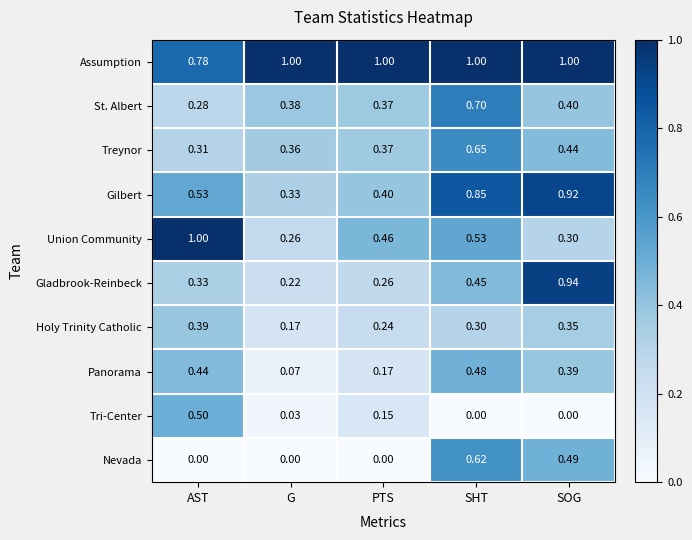

Which series changed the most between G and SOG?

Gladbrook-Reinbeck